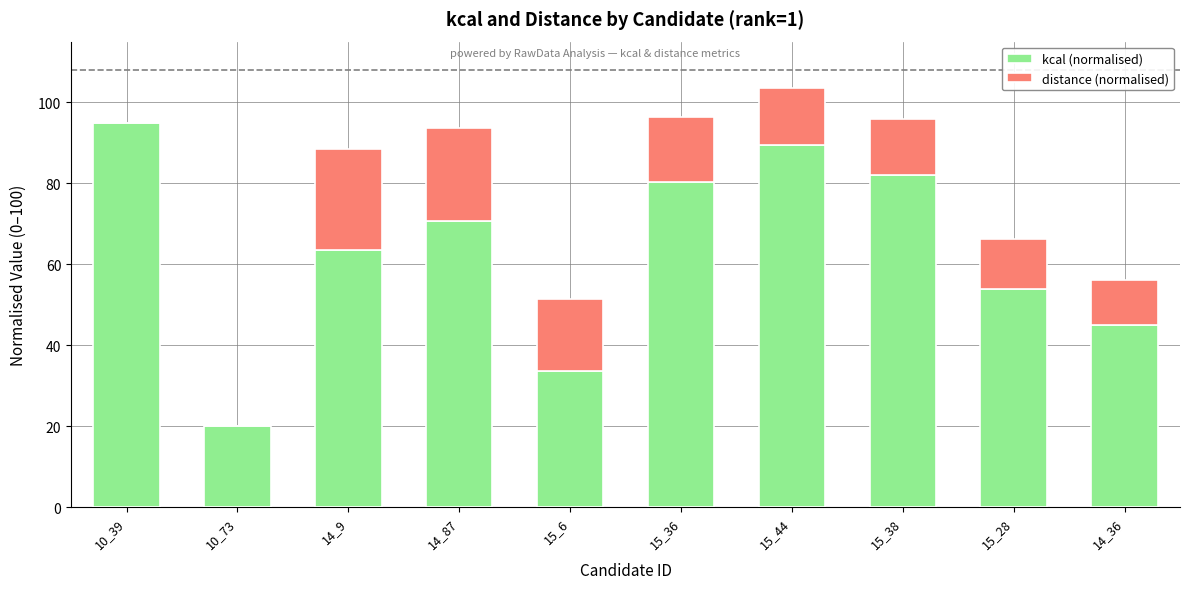

Reading right to left, list the values for the kcal (normalised) series.

14_36=45.0	15_28=53.8	15_38=82.1	15_44=89.4	15_36=80.4	15_6=33.7	14_87=70.8	14_9=63.5	10_73=20.0	10_39=95.0